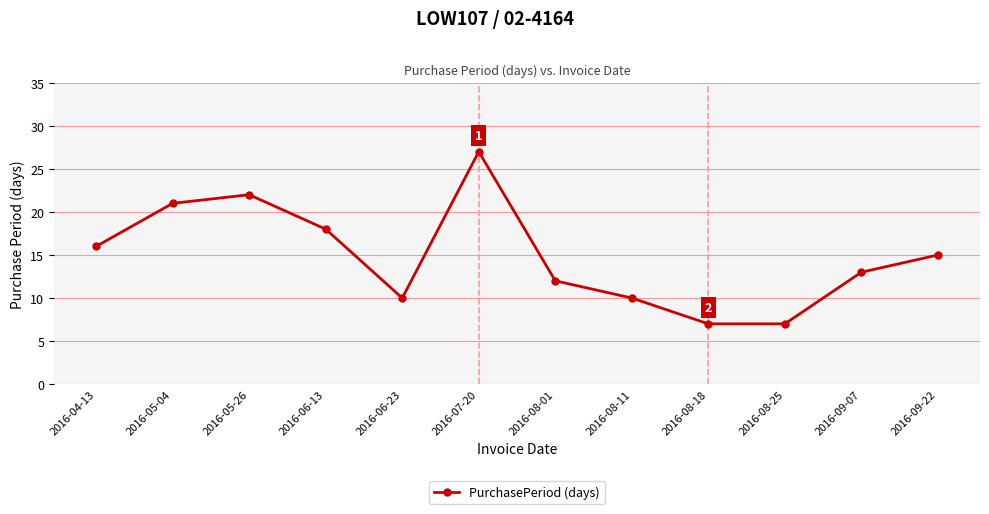

Reading left to right, extract all data points from this chart.

2016-04-13=16	2016-05-04=21	2016-05-26=22	2016-06-13=18	2016-06-23=10	2016-07-20=27	2016-08-01=12	2016-08-11=10	2016-08-18=7	2016-08-25=7	2016-09-07=13	2016-09-22=15